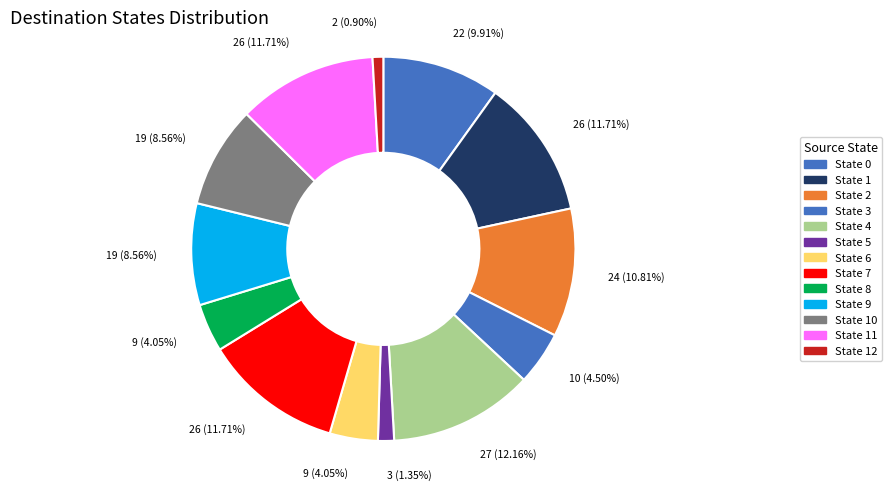

To the nearest percent, what is the difference between the largest and smallest slice percentages?

11%